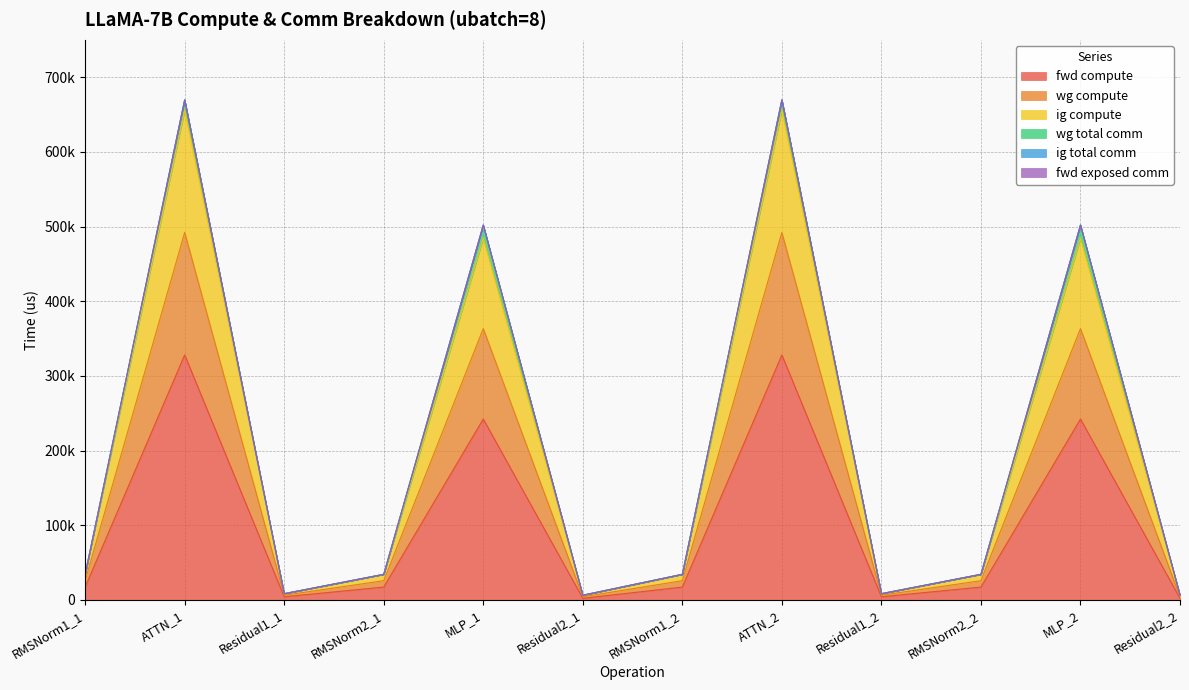

True or false: ig compute and wg compute cross at least once.

False